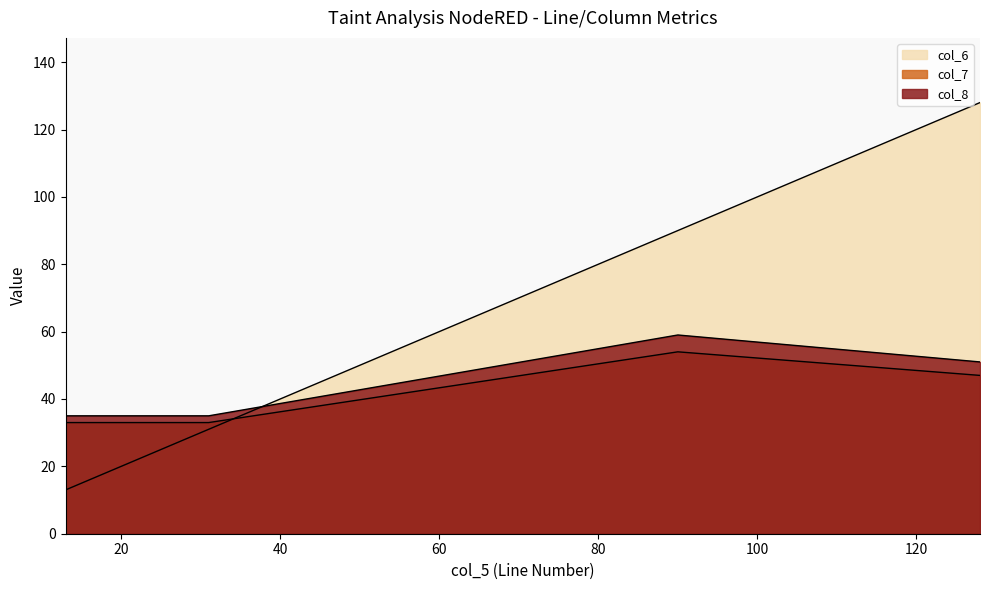

Where is the first local maximum for col_6?

128